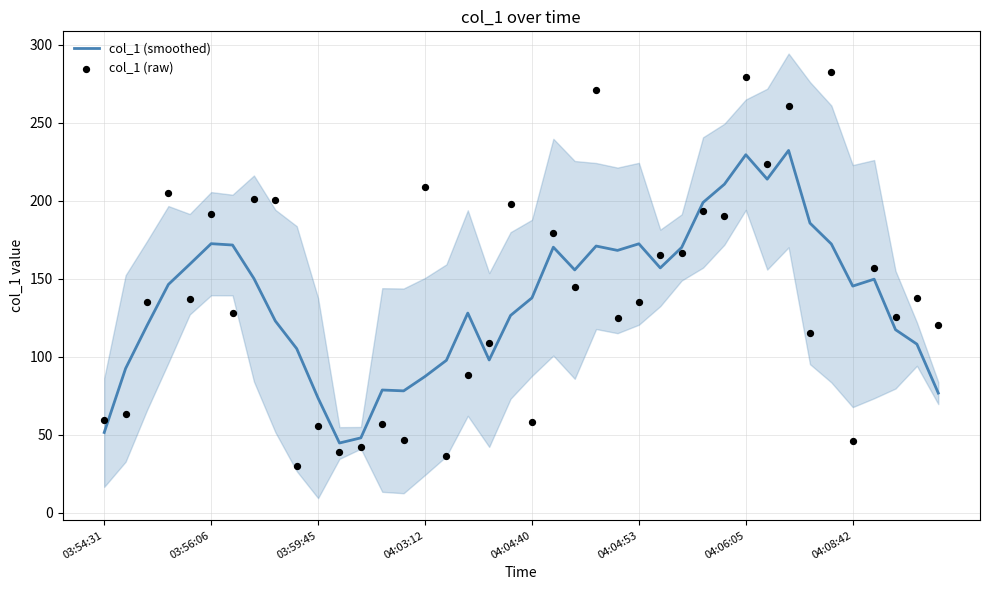

What is the lowest value of the col_1 (smoothed) series?

44.8